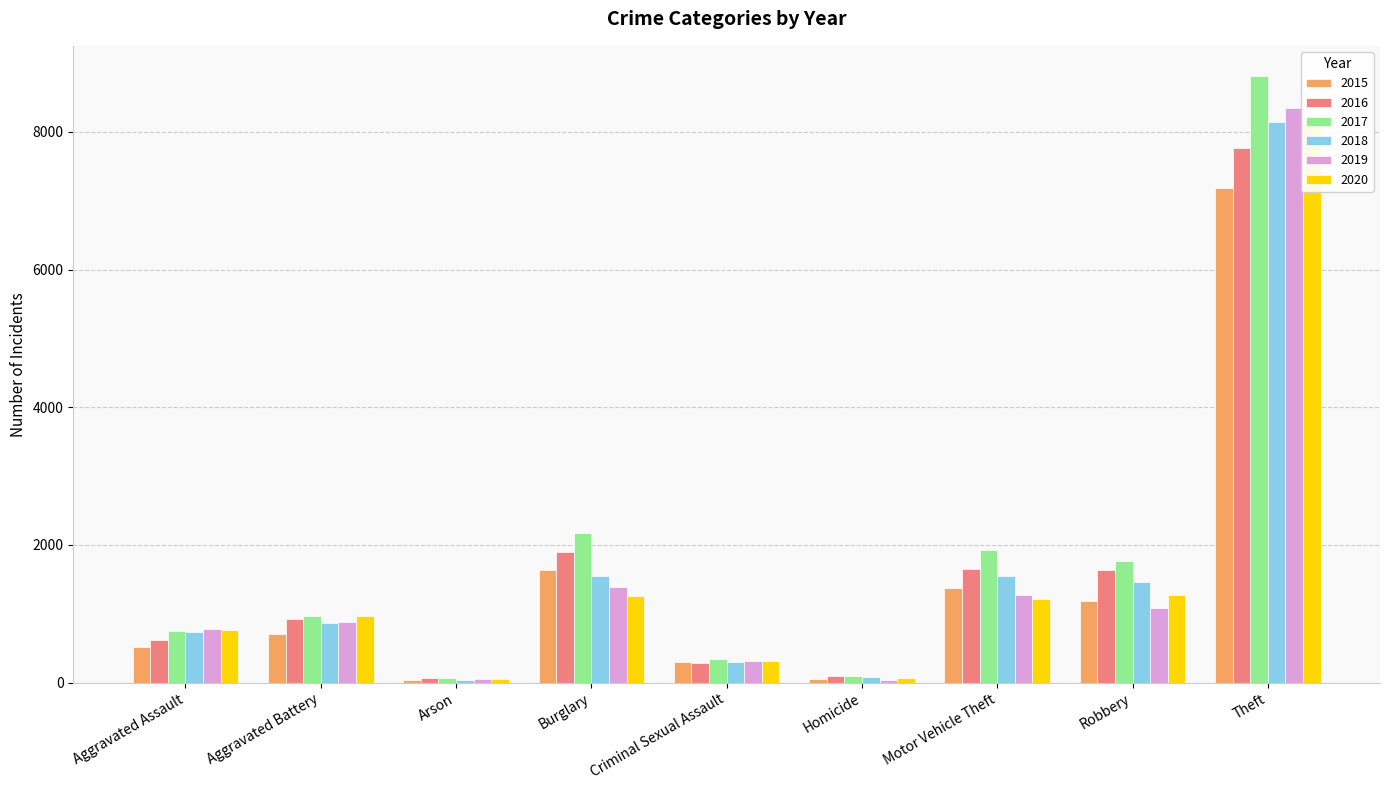

True or false: 2019 has a value of 78 at Arson.

False